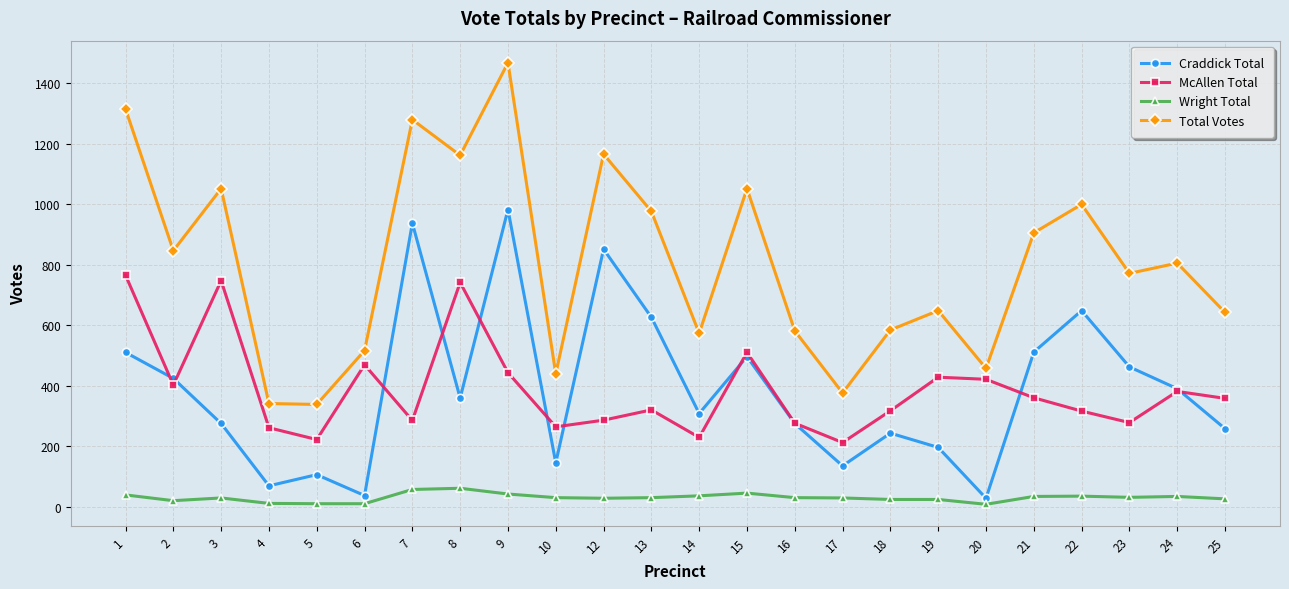

True or false: Craddick Total and Total Votes cross at least once.

False